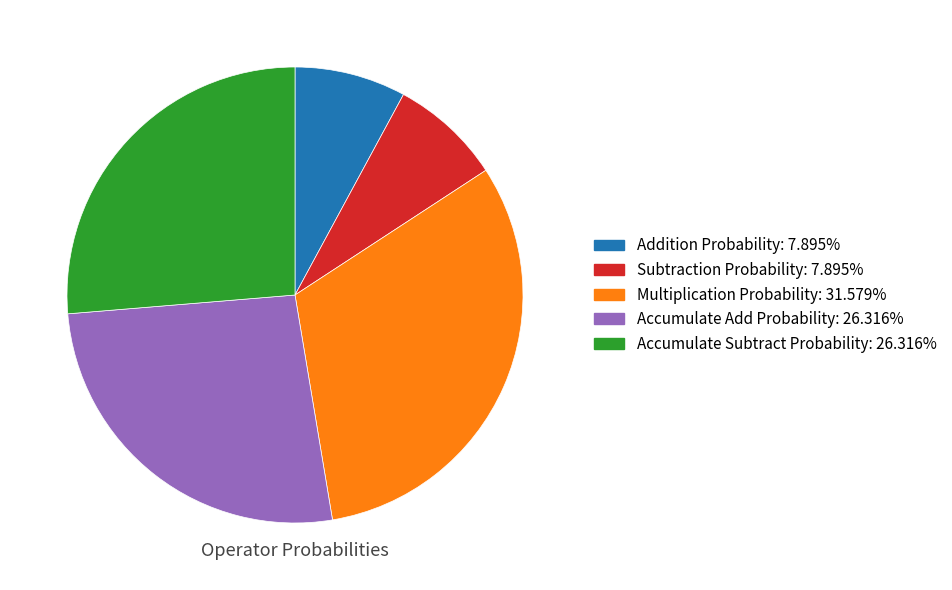

How many segments does this pie chart have?

5